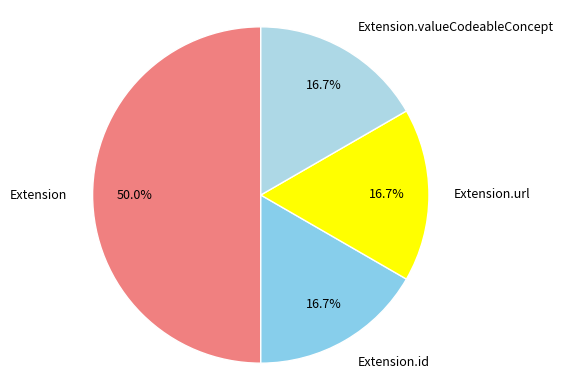

To the nearest percent, what is the average slice percentage?

25%